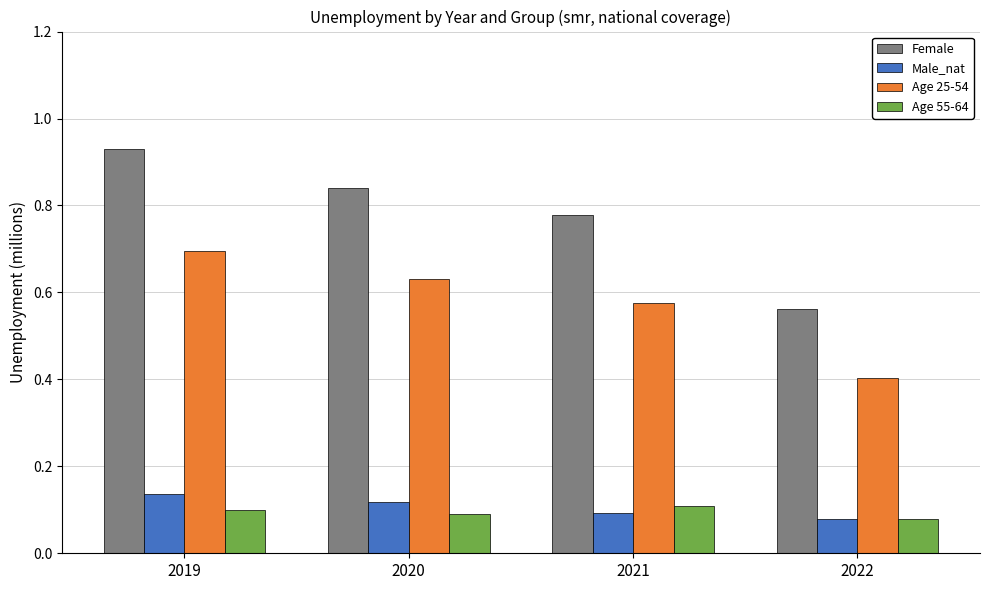

What is the difference between the highest and lowest values at 2021?

0.7